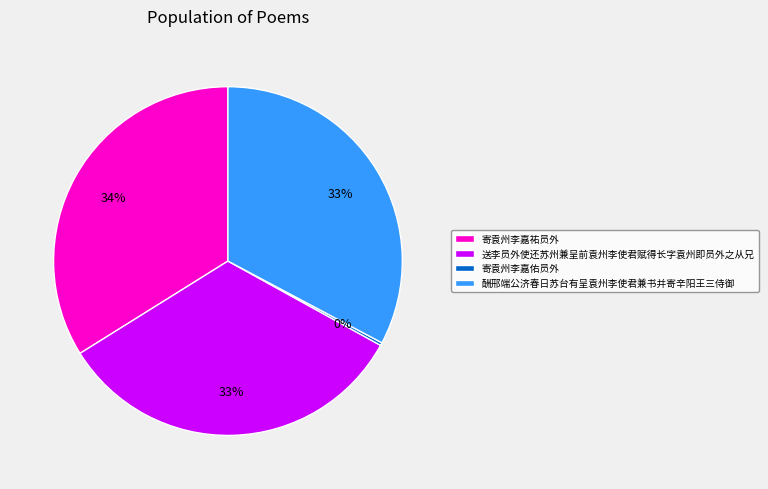

To the nearest percent, what is the difference between the largest and smallest slice percentages?

34%